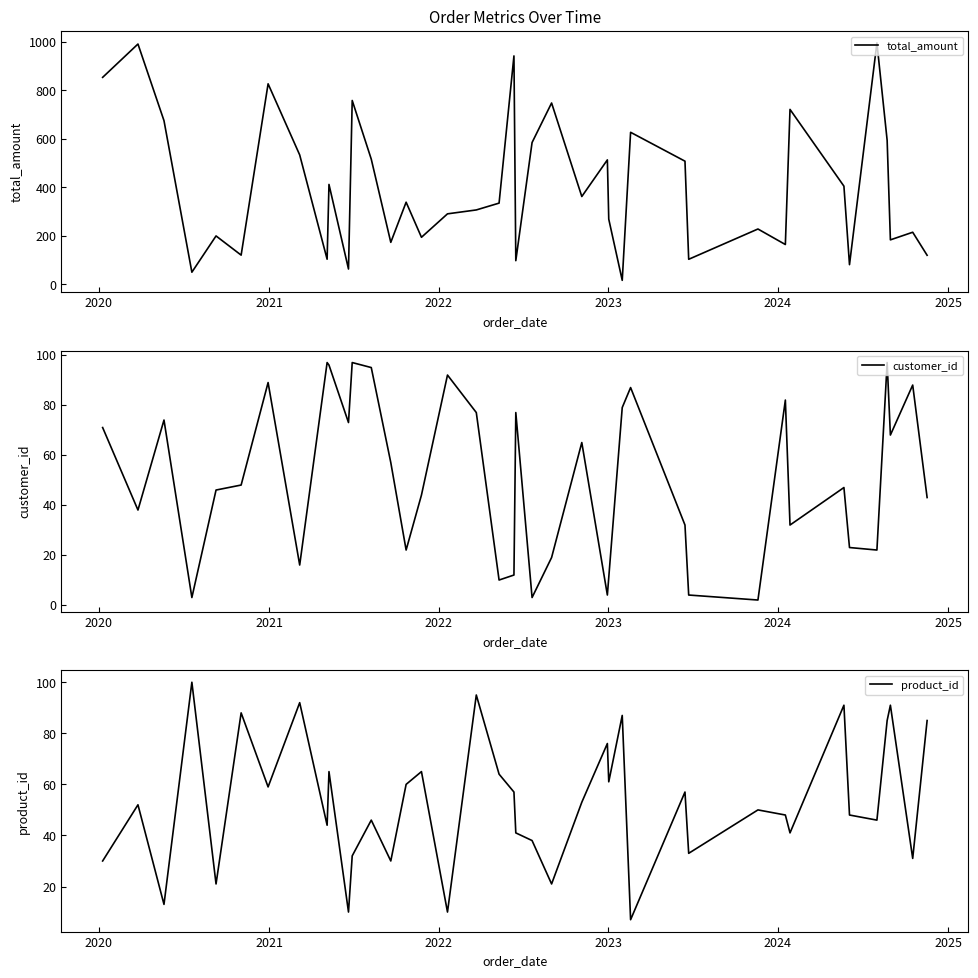

What is the maximum value for total_amount?

995.6